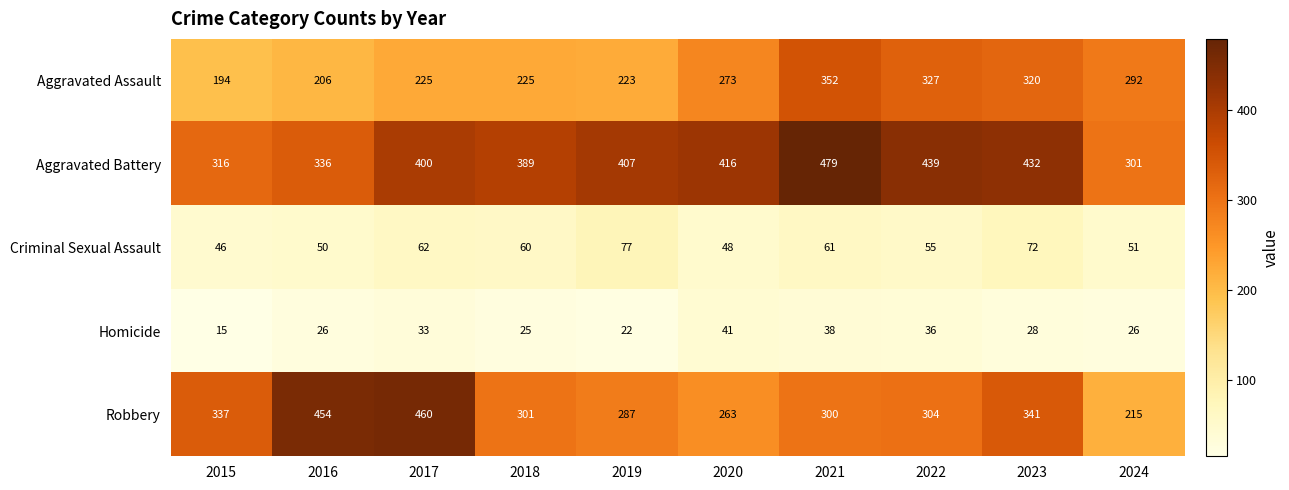

Rank the series by their maximum value, from lowest to highest.

Homicide, Criminal Sexual Assault, Aggravated Assault, Robbery, Aggravated Battery